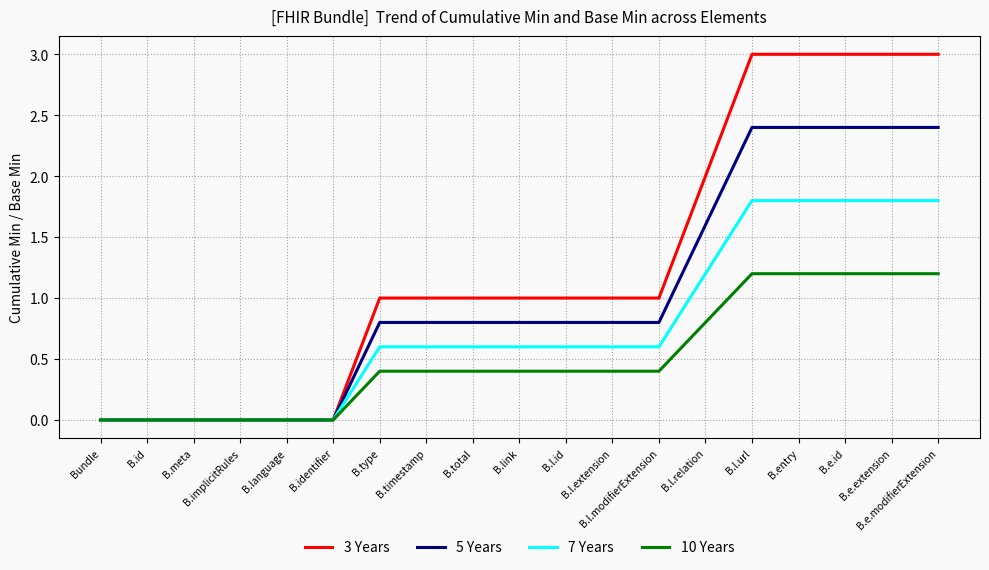

Between B.l.extension and B.entry, which series saw the biggest shift?

3 Years